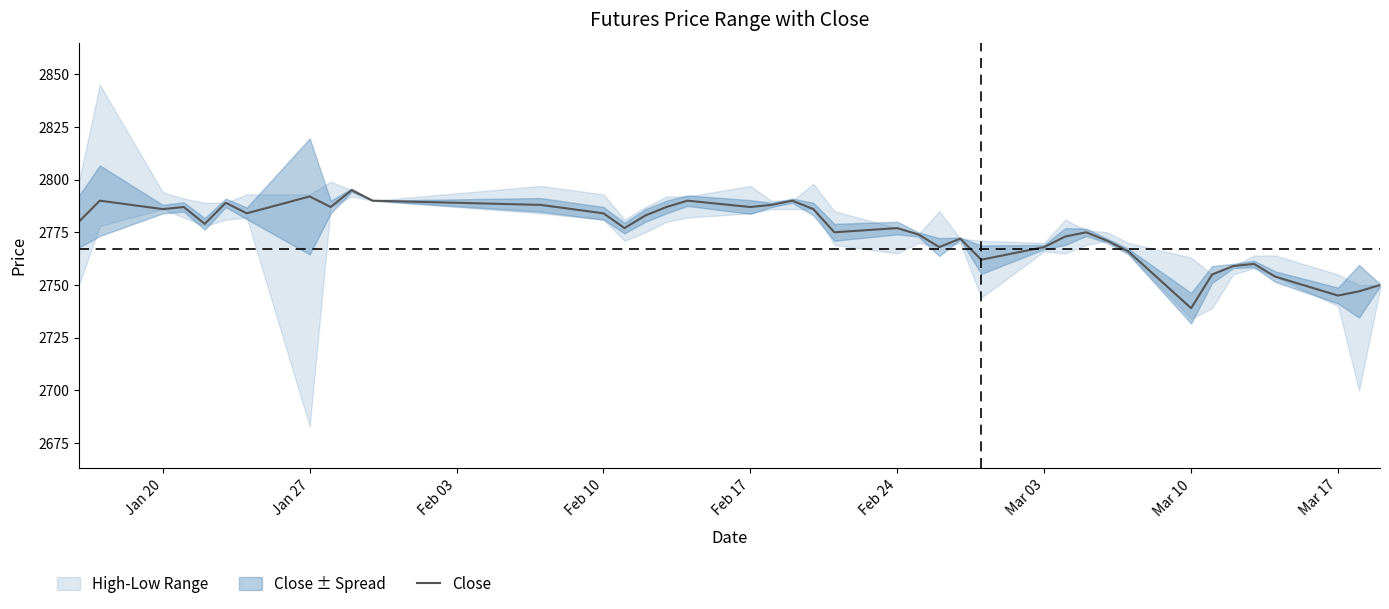

How many lines are shown in the chart?

1